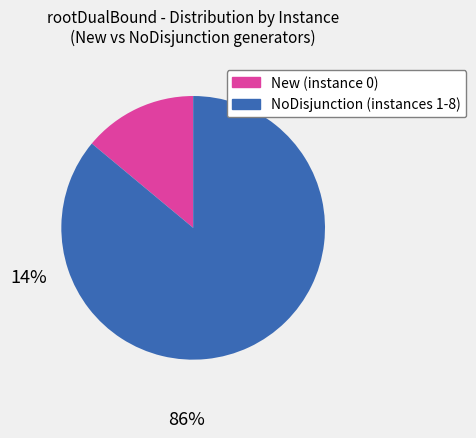

How many segments does this pie chart have?

2